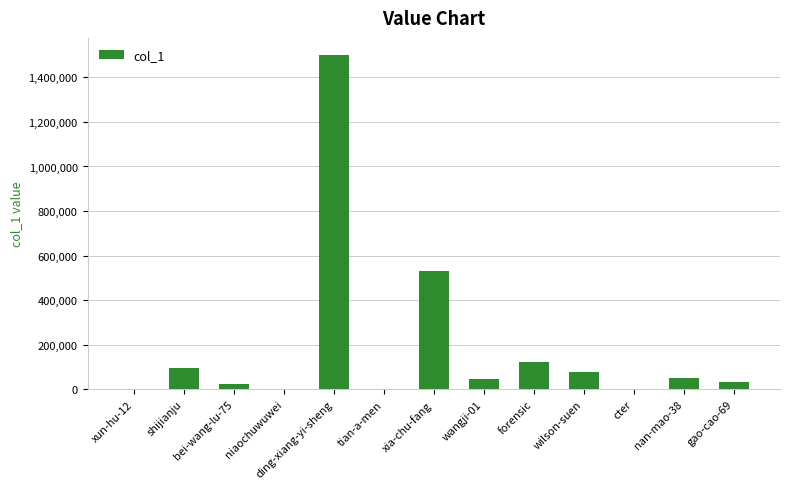

Which category has the highest value across all series?

ding-xiang-yi-sheng